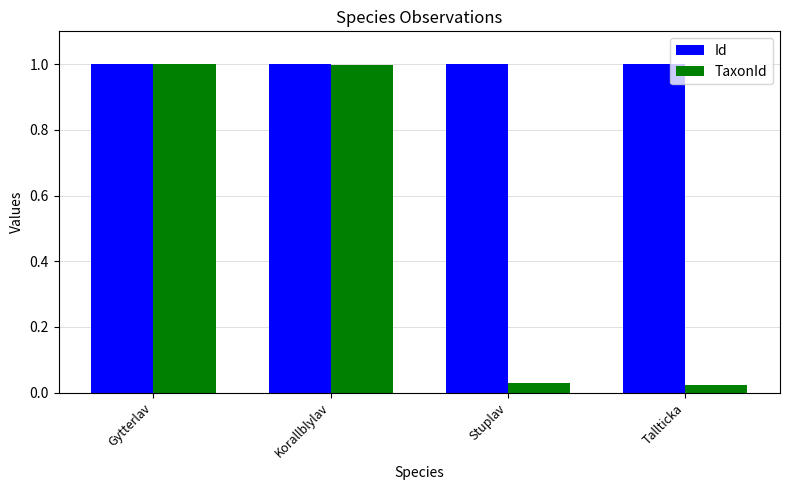

What is the sum of the Id values at Korallblylav and Stuplav?

2.0